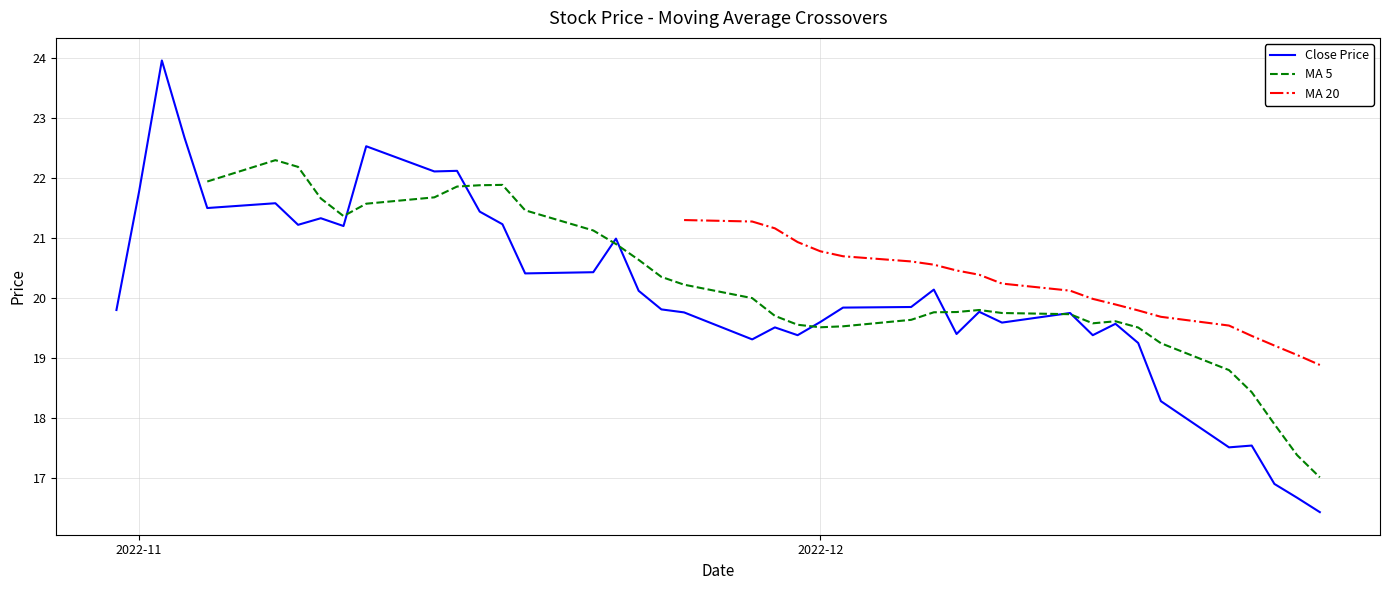

Which series reaches the minimum Y coordinate?

Close Price